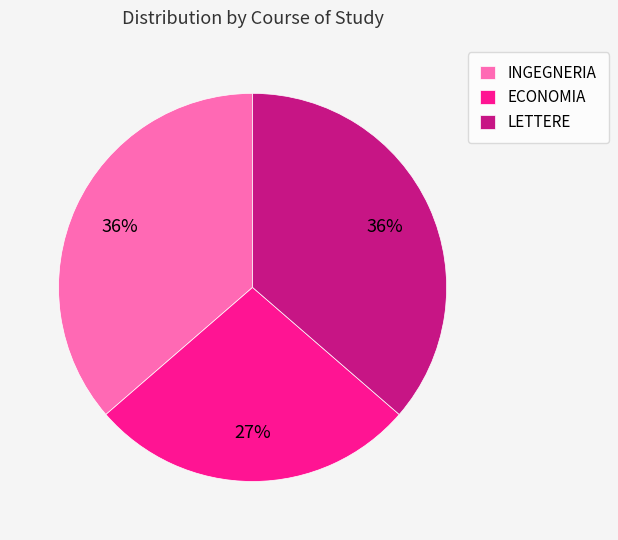

Is there a majority slice in this chart?

No